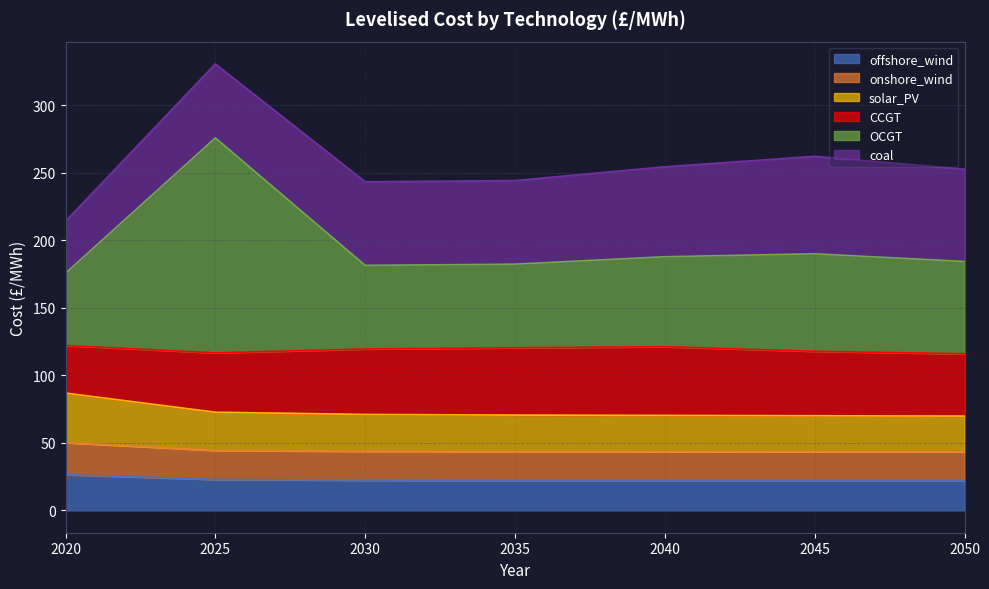

What is the highest value of the offshore_wind series?

26.5